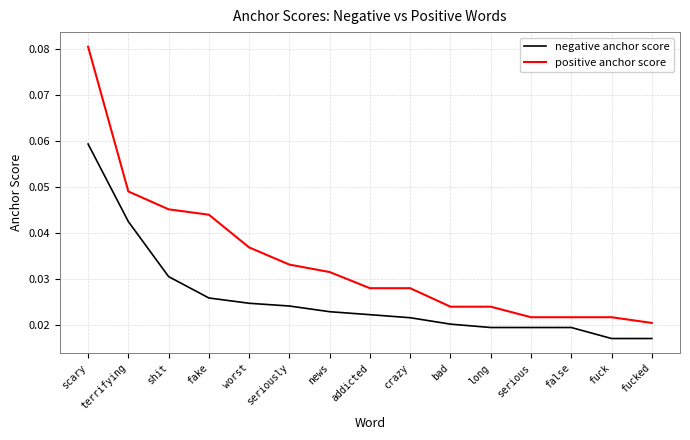

Between scary and news, which series saw the biggest shift?

positive anchor score